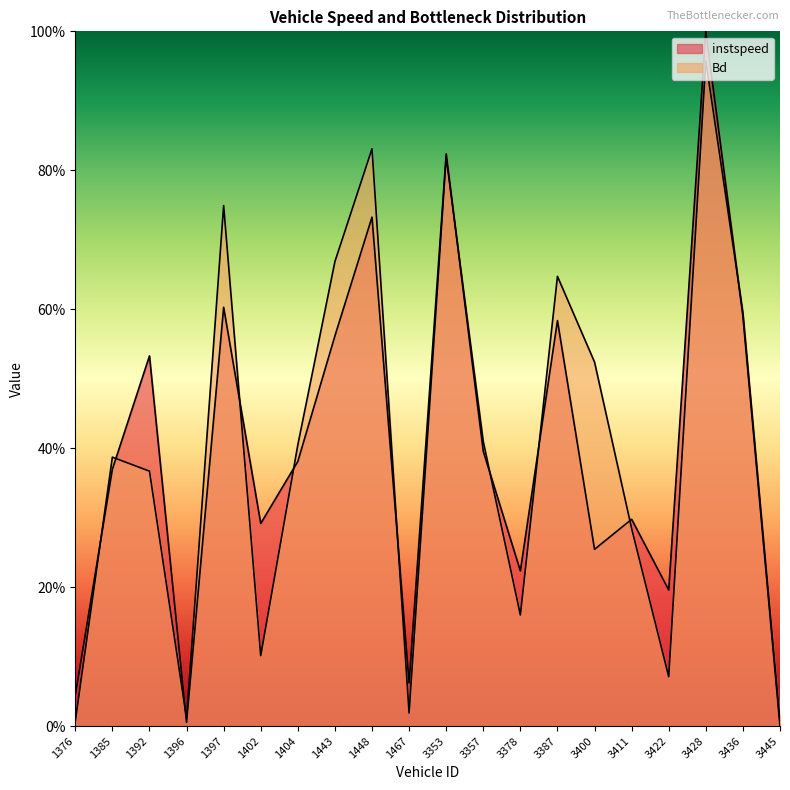

What is the value of the instspeed point at the 6th from the left?

0.3